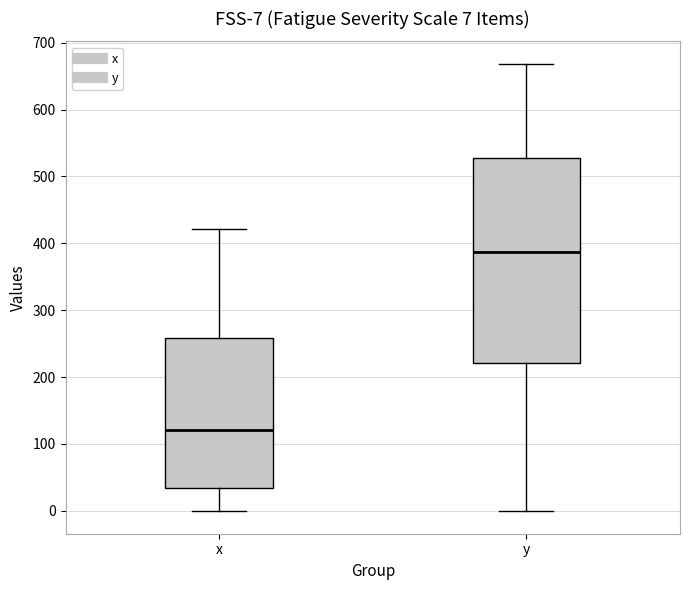

Which box's median line is the lowest?

x